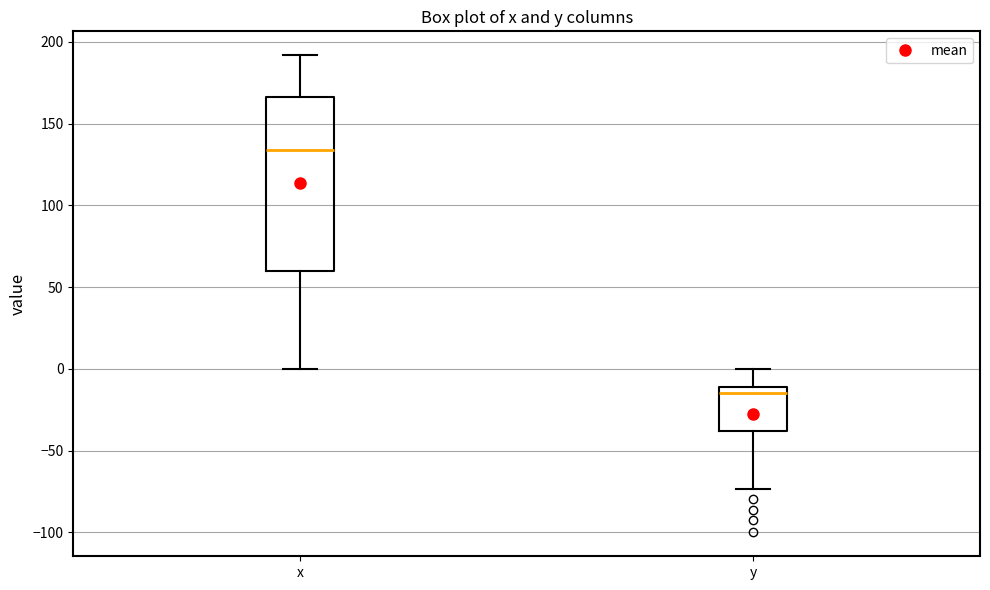

Comparing the boxes themselves (not the whiskers), which one is the tallest?

x